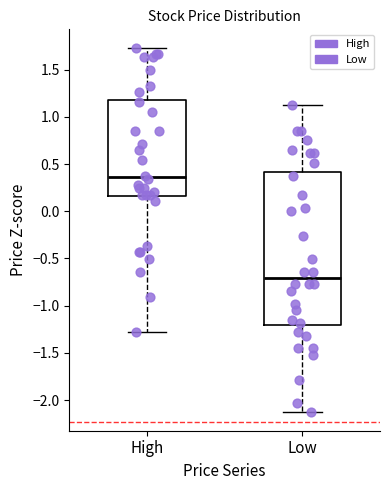

Which box is the tallest, from its lower edge to its upper edge?

Low